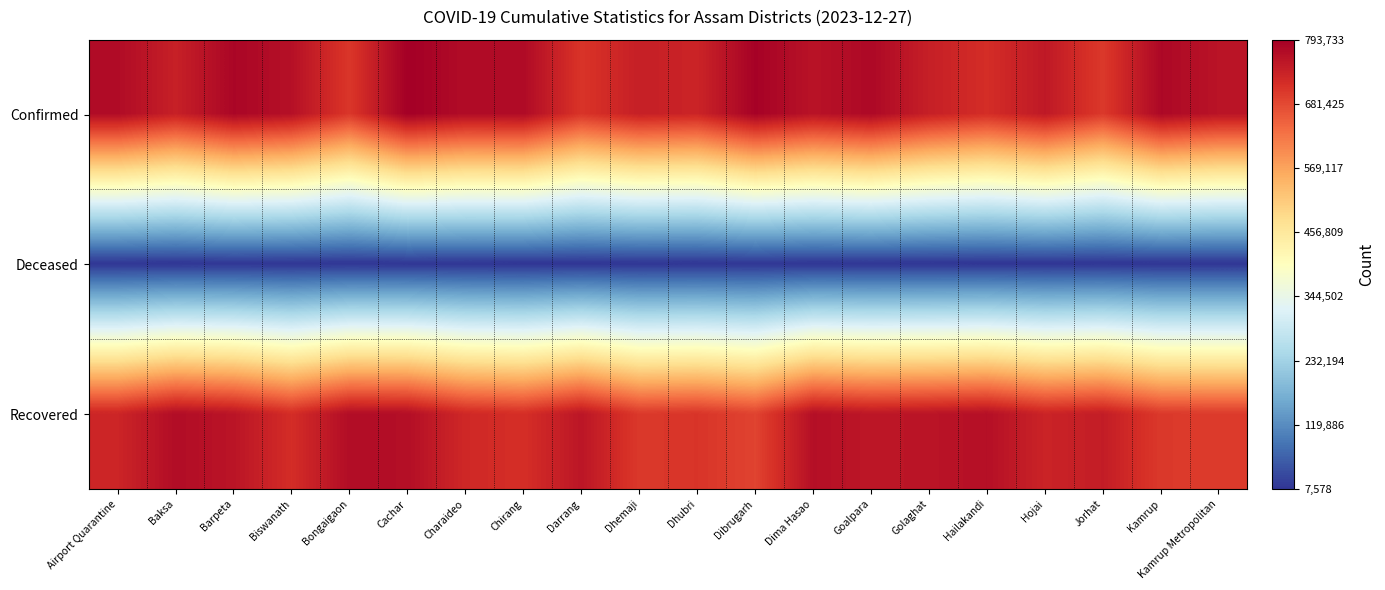

What is the total value across all series at Golaghat?

1507165.5